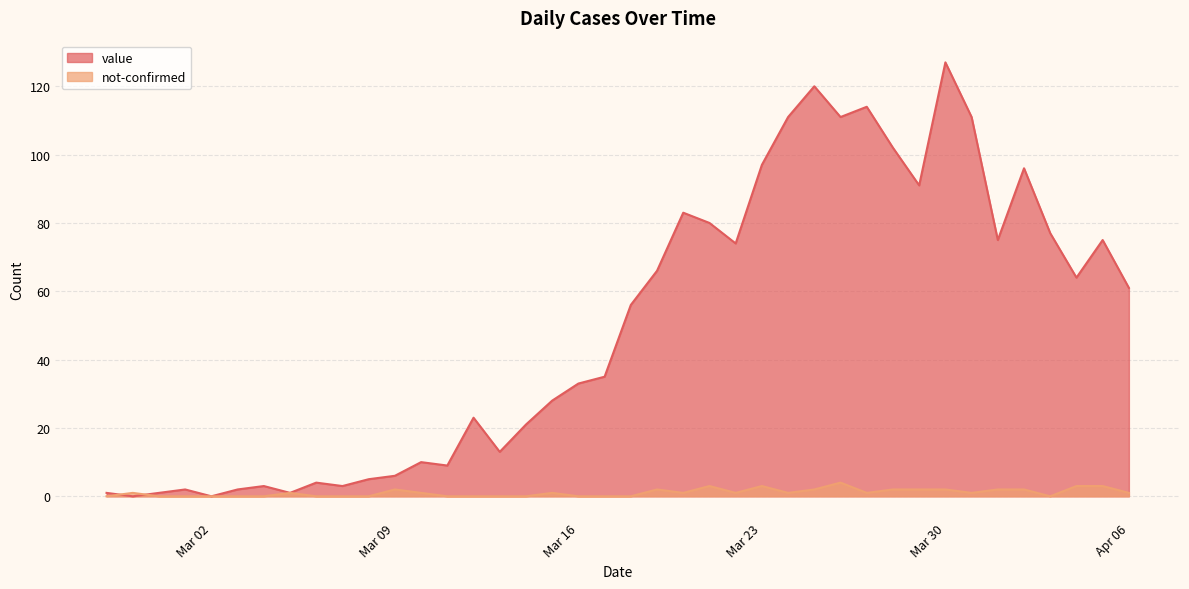

Which series has the largest total across all categories?

value